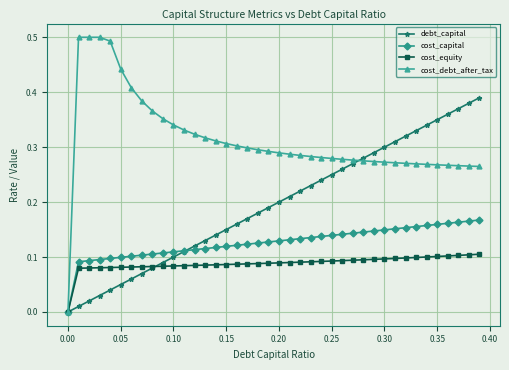

Which series has the largest total across all categories?

cost_debt_after_tax